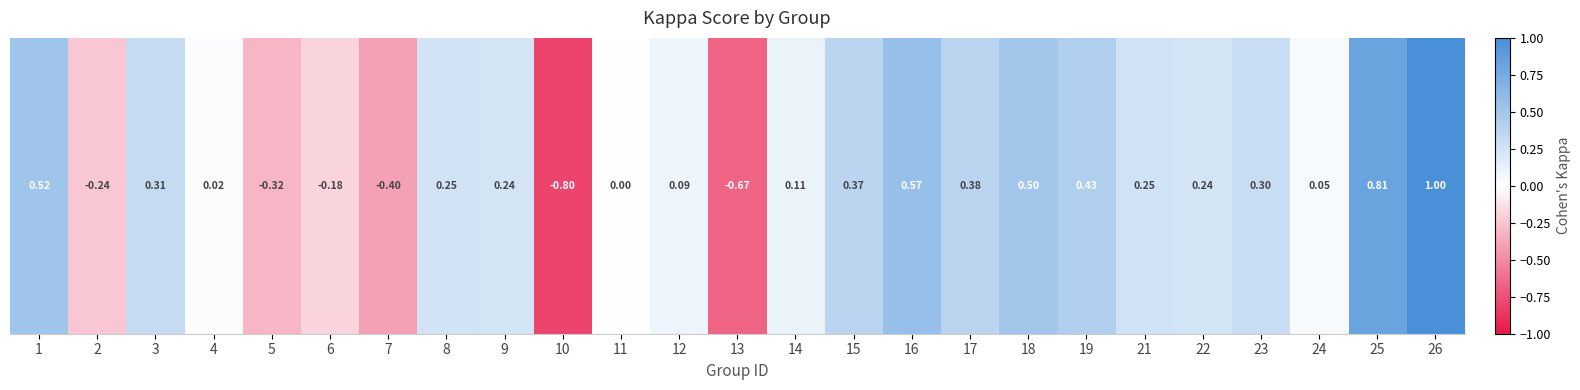

What is the difference between the maximum and minimum values?

1.8